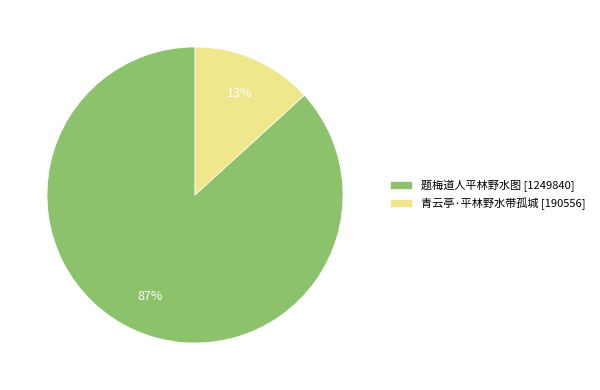

Is it true that 题梅道人平林野水图 is 99% of the pie?

False